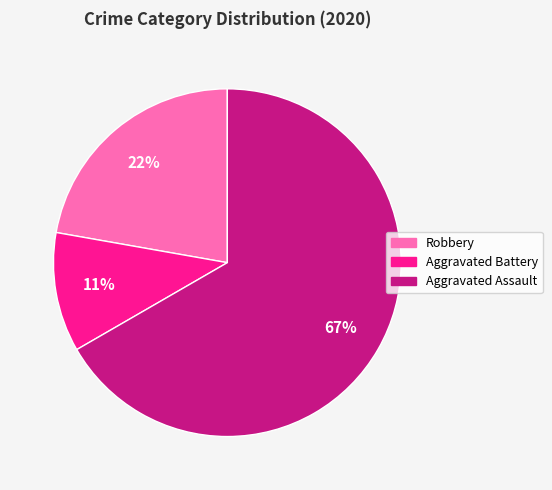

Between Robbery and Aggravated Battery, which is larger?

Robbery